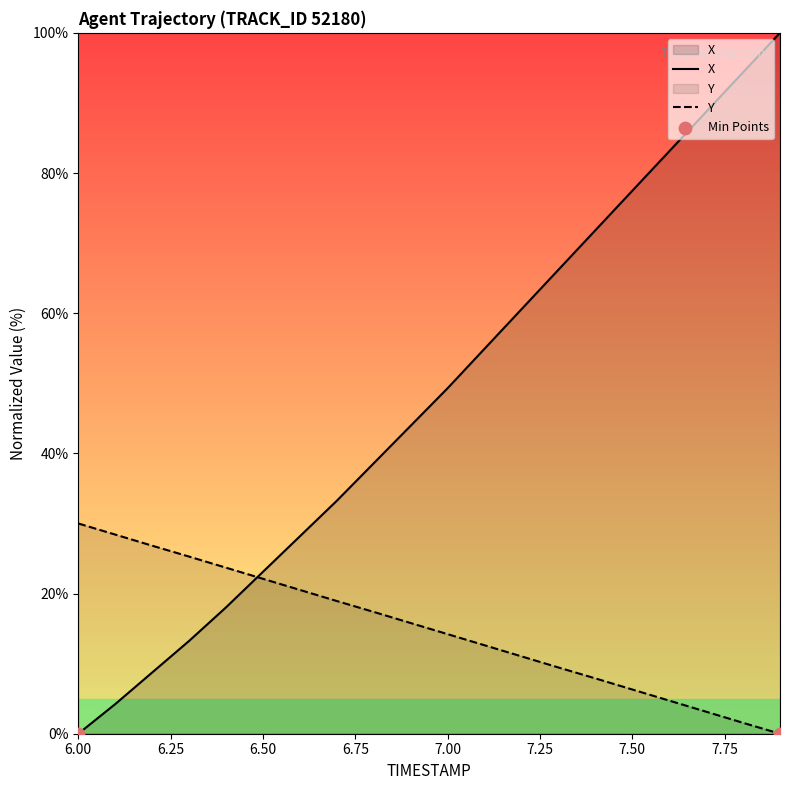

At which category is the sum across all series the highest?

7.9